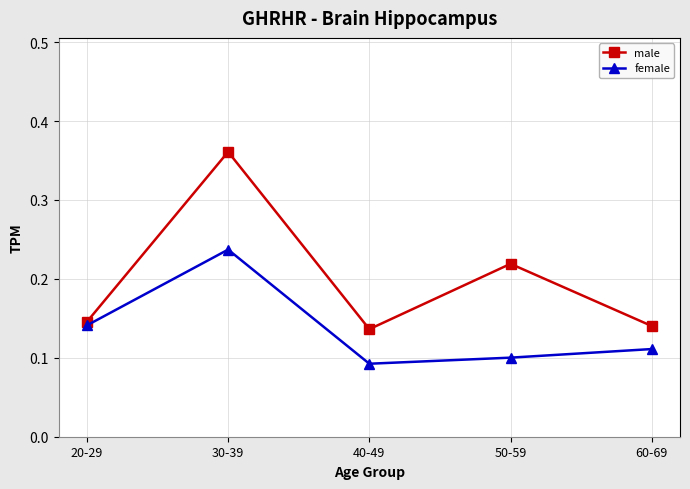

What is the total value across all series at 30-39?

0.6